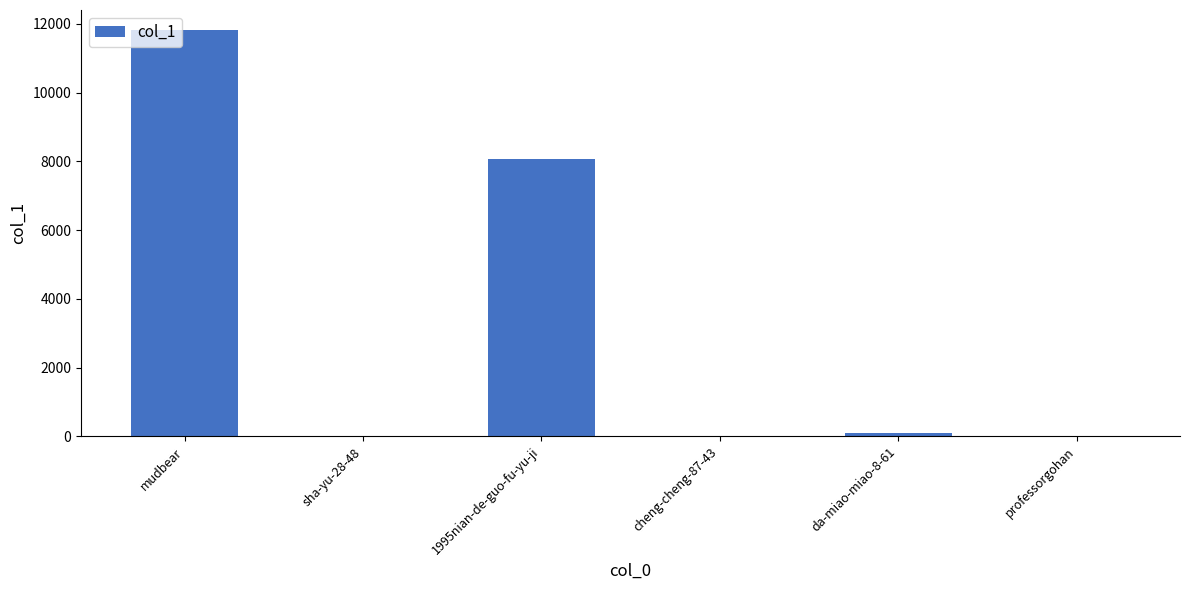

Which has a higher value, mudbear or professorgohan?

mudbear